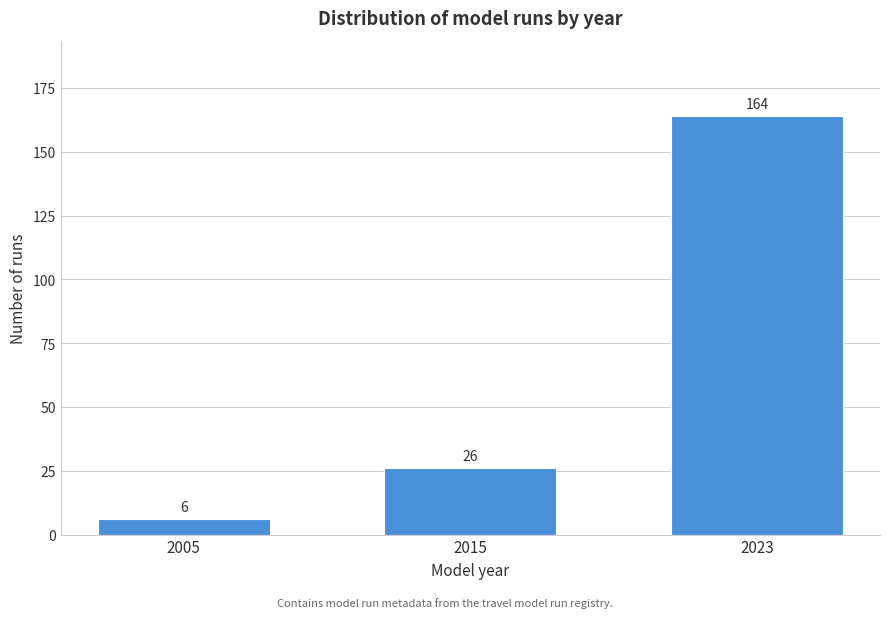

Reading right to left, transcribe all the data shown in this chart.

164	26	6